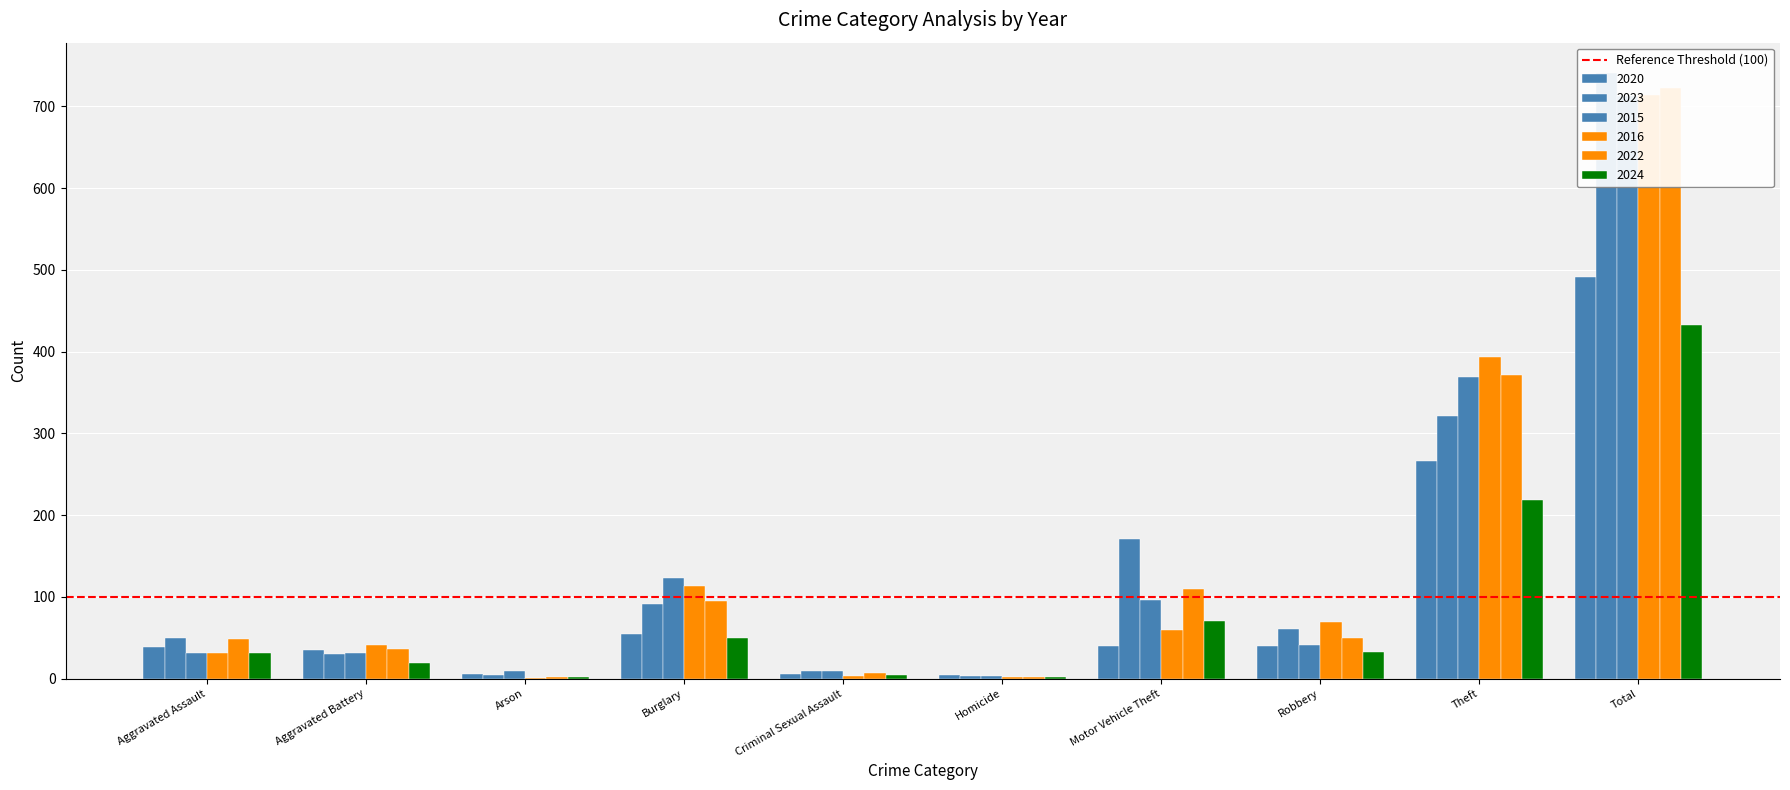

What is the highest value of the 2024 series?

433